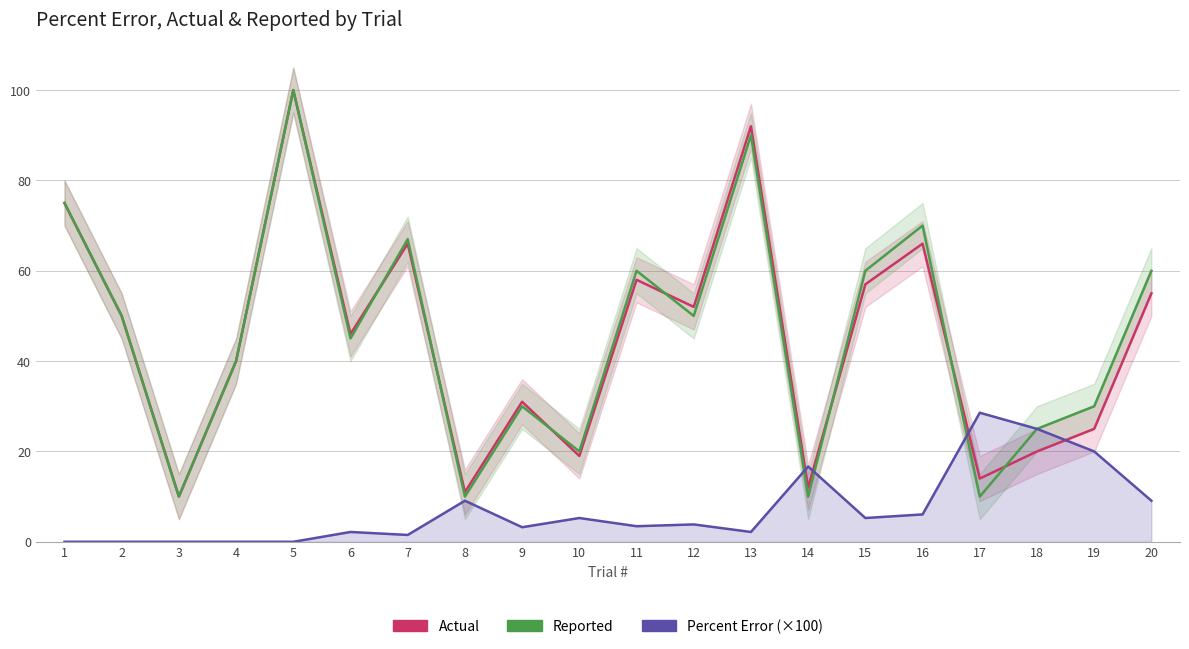

True or false: Percent Error (×100) has a value of 5.3 at 15.

True